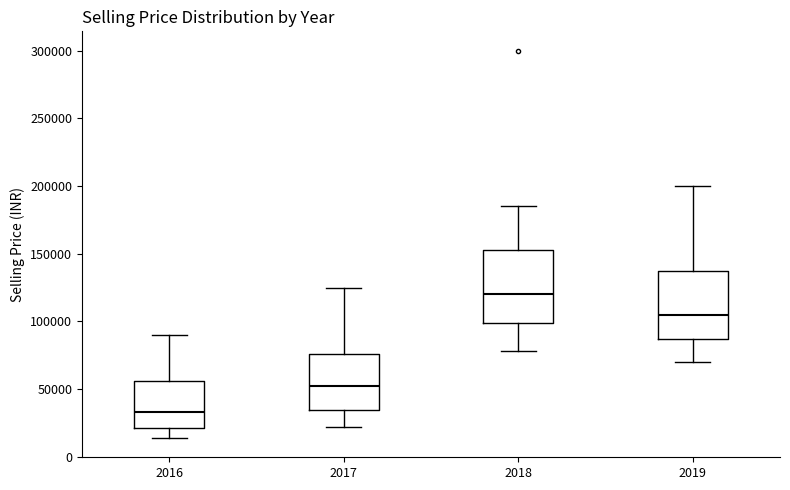

Which box's median line is the highest?

2018